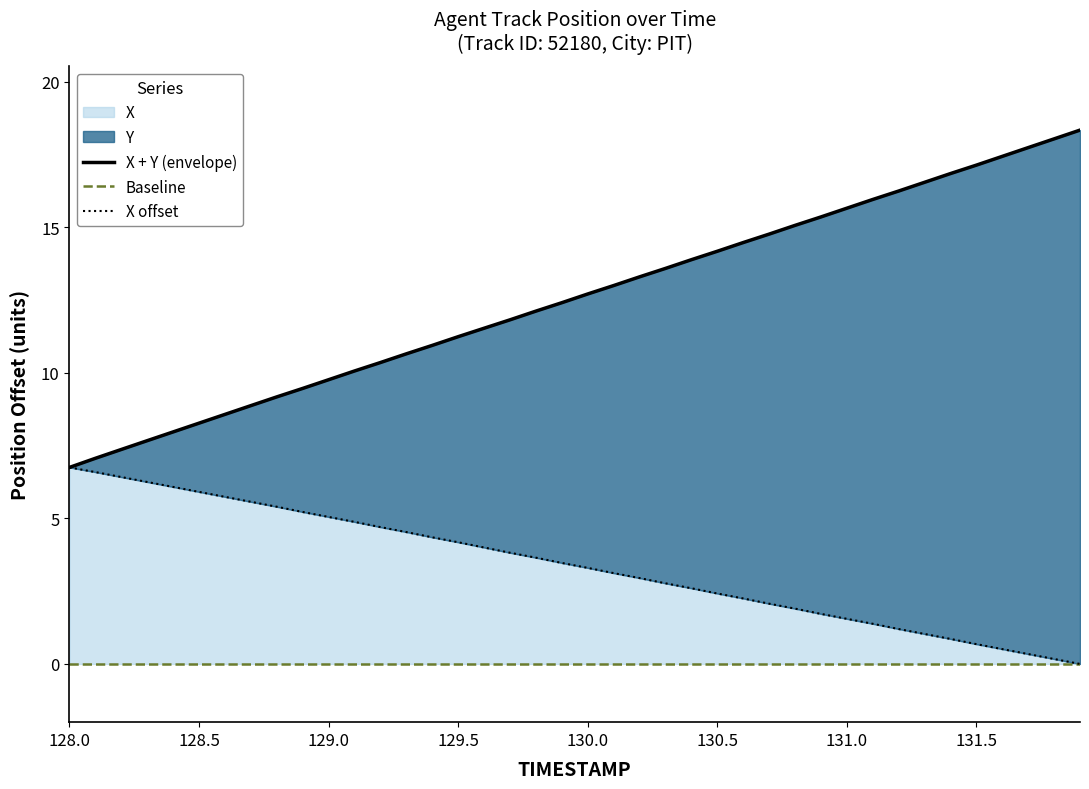

True or false: Baseline and X + Y (envelope) cross at least once.

False